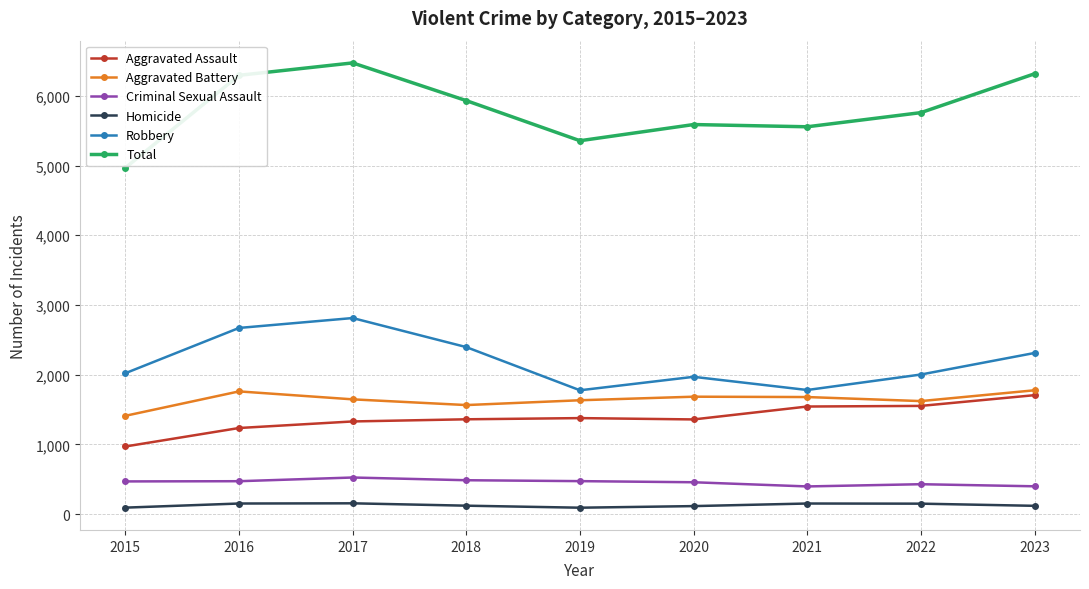

Where does the Total series first go above 5759?

2016